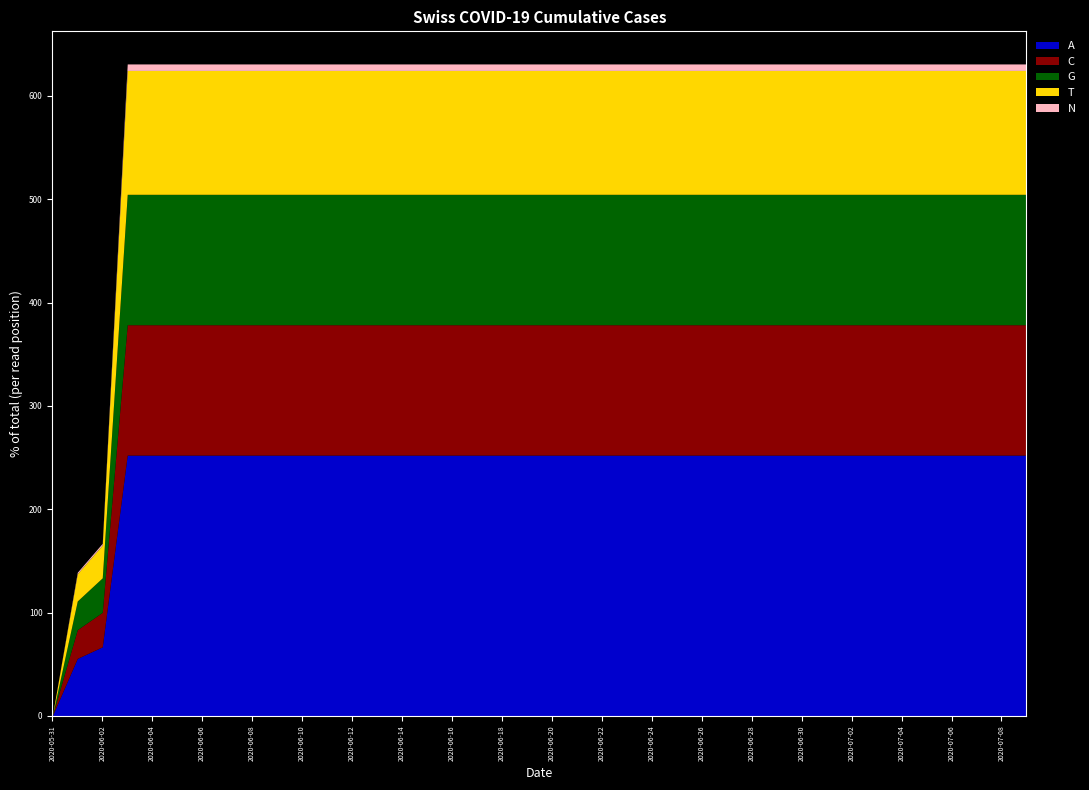

True or false: GE and CH intersect in this chart.

False